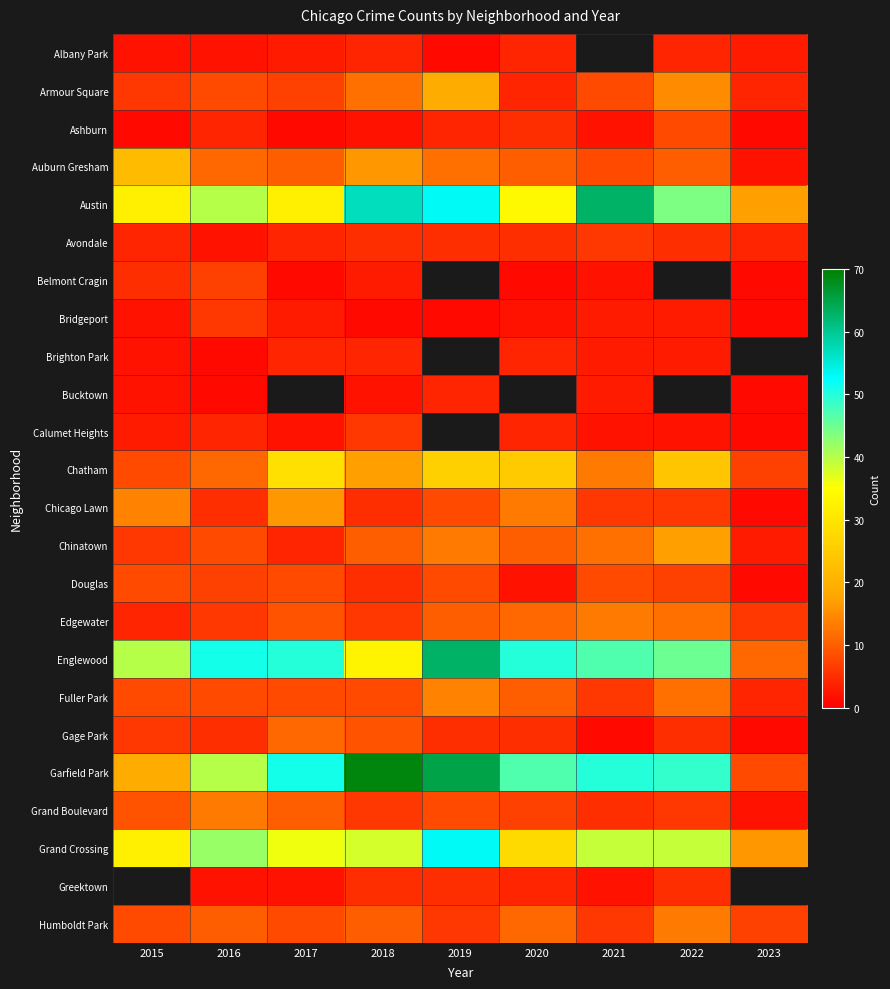

The Auburn Gresham series shows 17.3 at 2016. True or false?

False